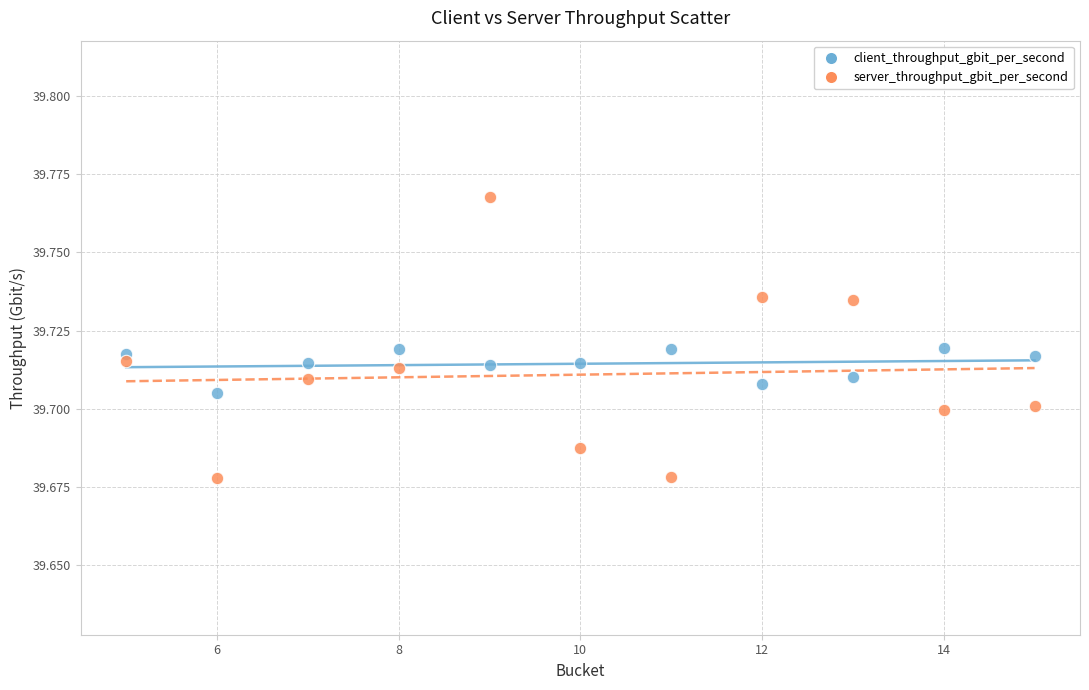

Across all data points, what is the range of X values (max minus min)?

10.0